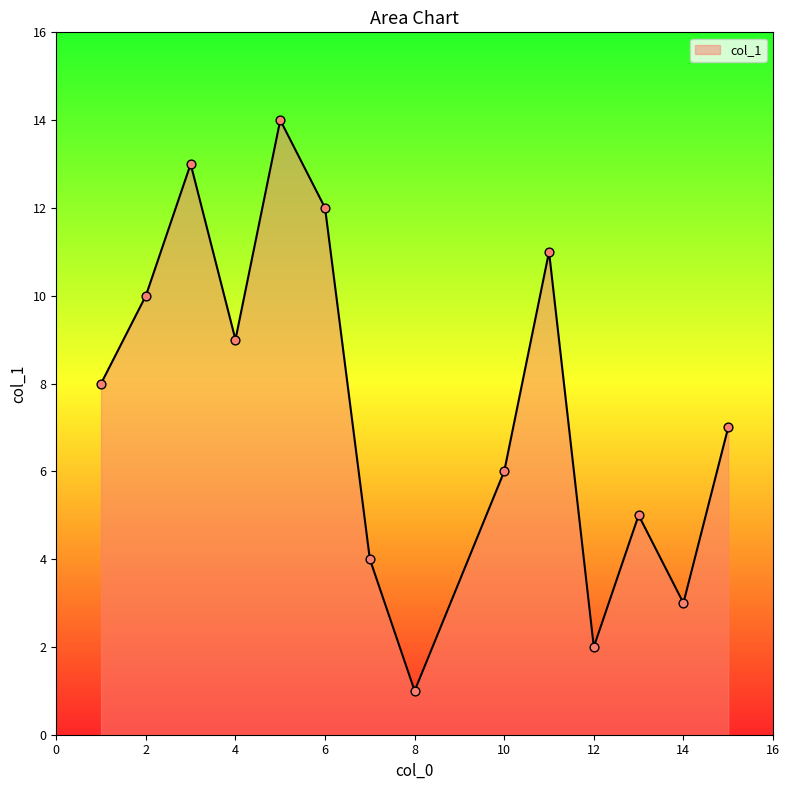

What is the greatest value displayed?

14